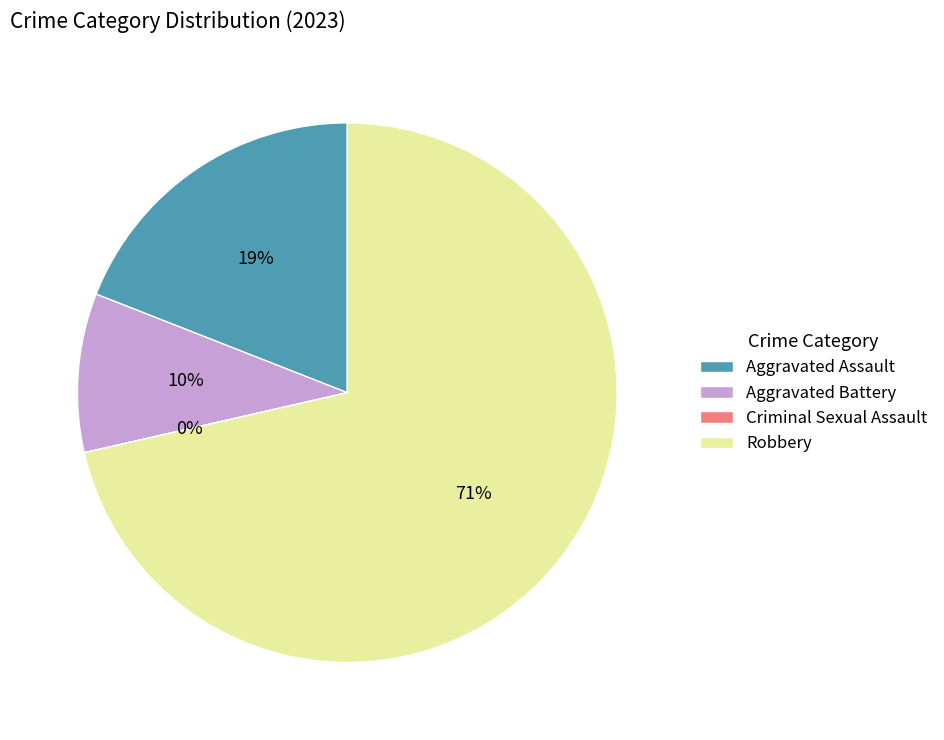

Is it true that Aggravated Assault is 19% of the pie?

True